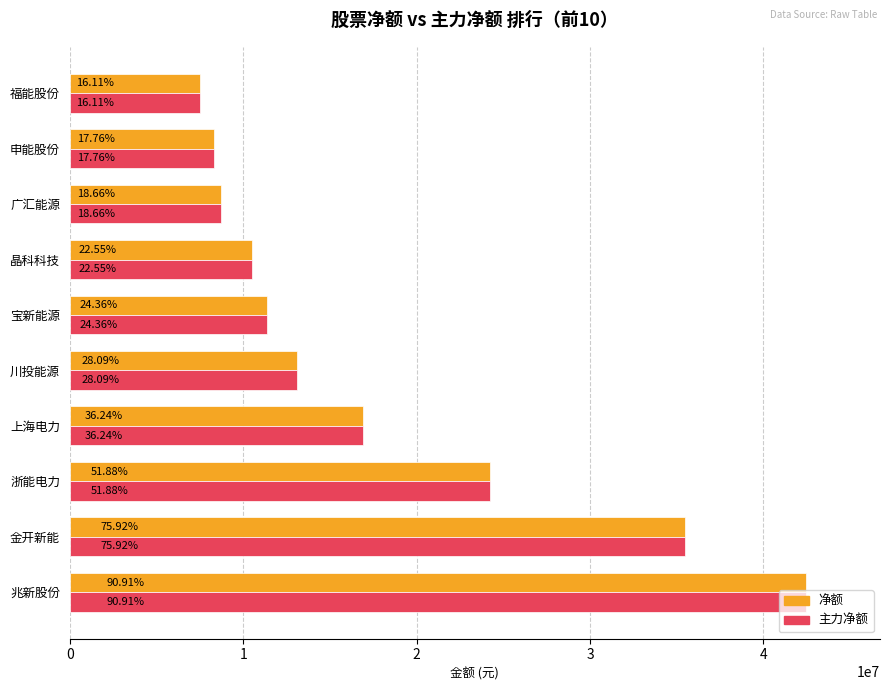

Rank the series by their maximum value, from lowest to highest.

净额, 主力净额